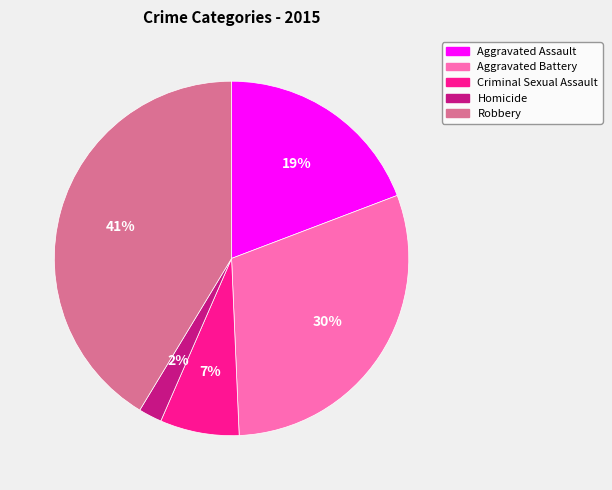

To the nearest percent, what is the average slice percentage?

20%